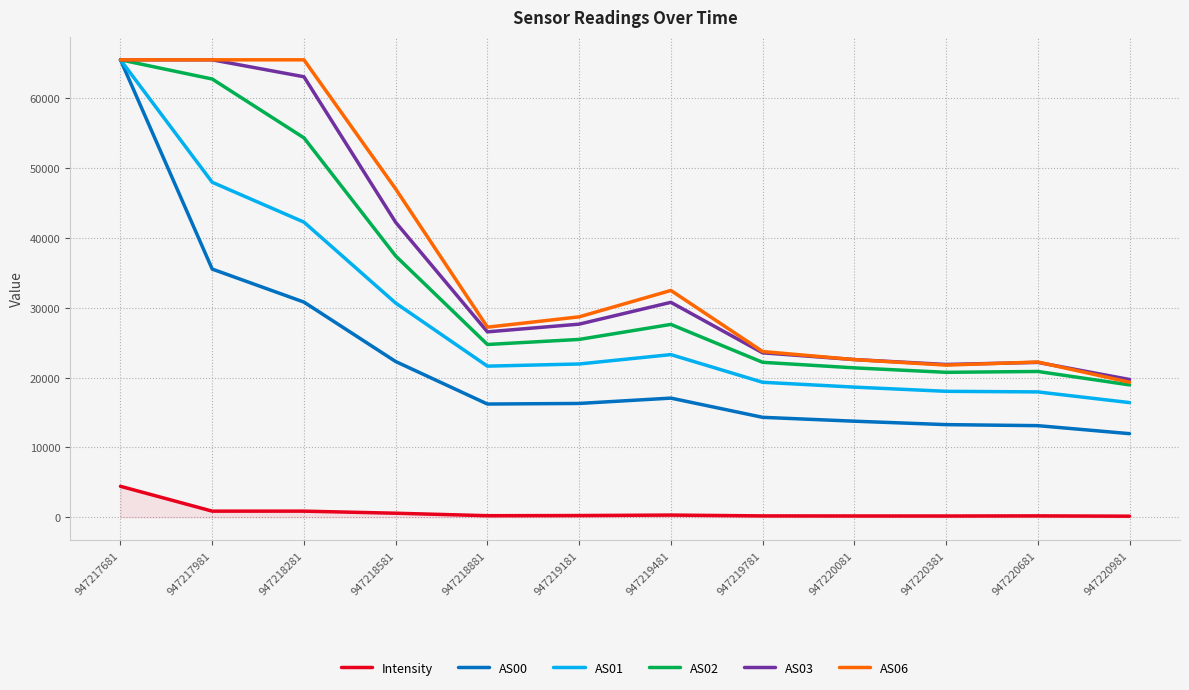

True or false: Intensity and AS02 intersect in this chart.

False